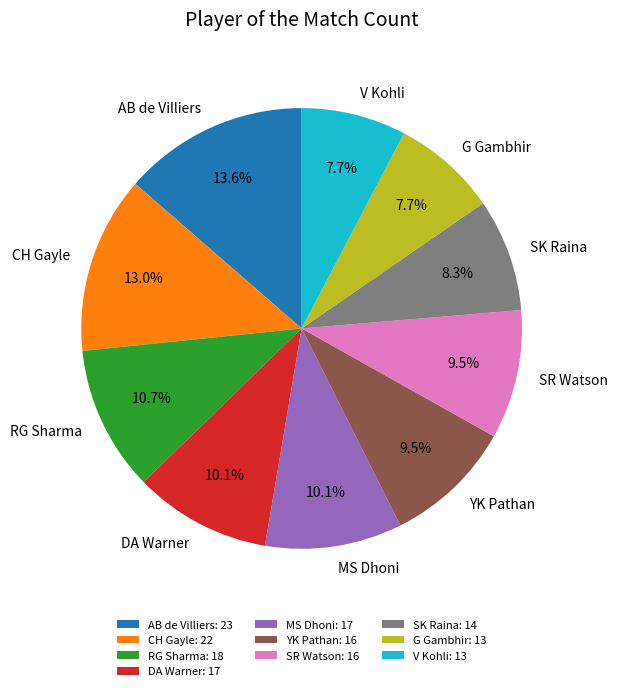

What percentage is NOT represented by V Kohli?

92.3%